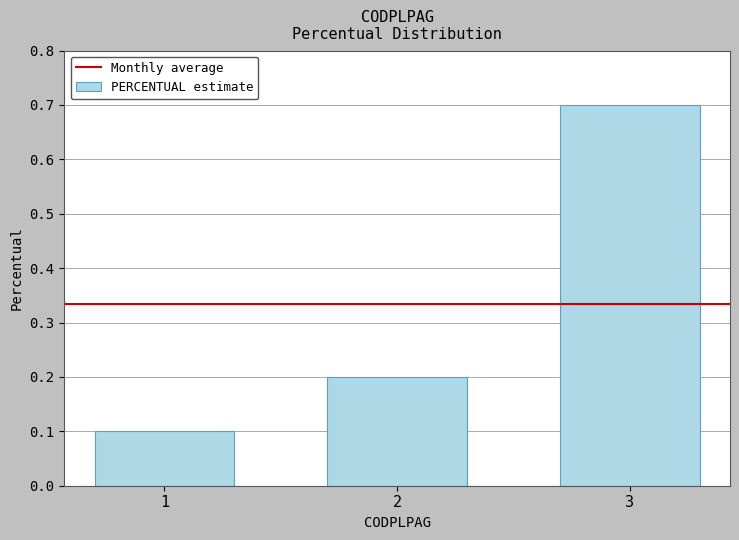

Are the bars horizontal?

No